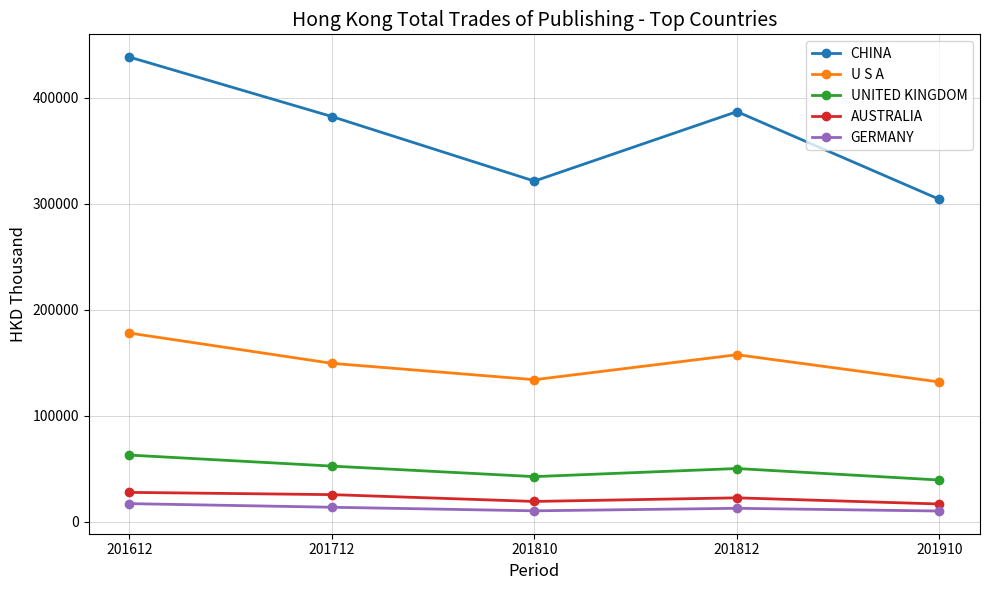

Which series has the largest range (max minus min)?

CHINA